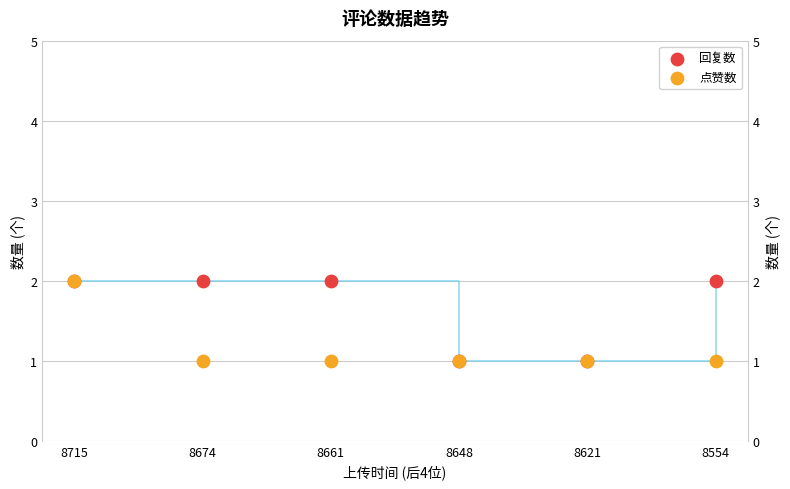

At how many categories does at least one series exceed 1?

4